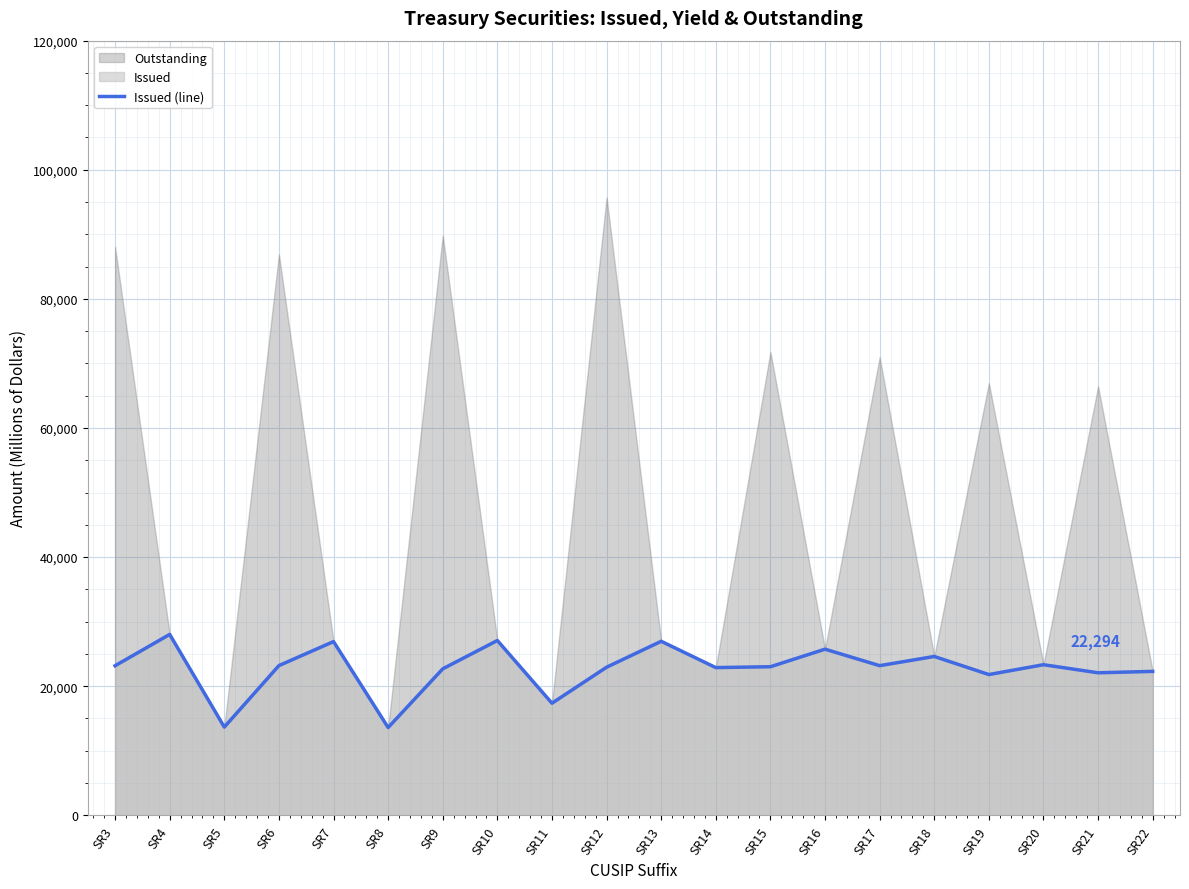

Reading right to left, list all the values displayed in this chart.

22294	22078	23329	21806	24606	23182	25736	23016	22881	26957	22940	17361	27079	22689	13595	26911	23192	13668	28024	23169